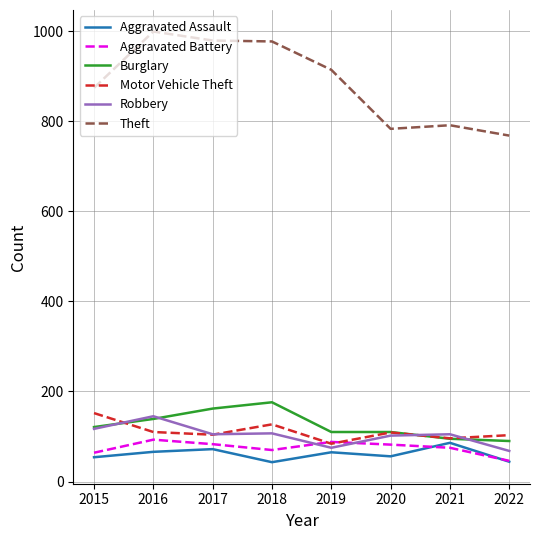

What is the minimum value shown in the chart?

43